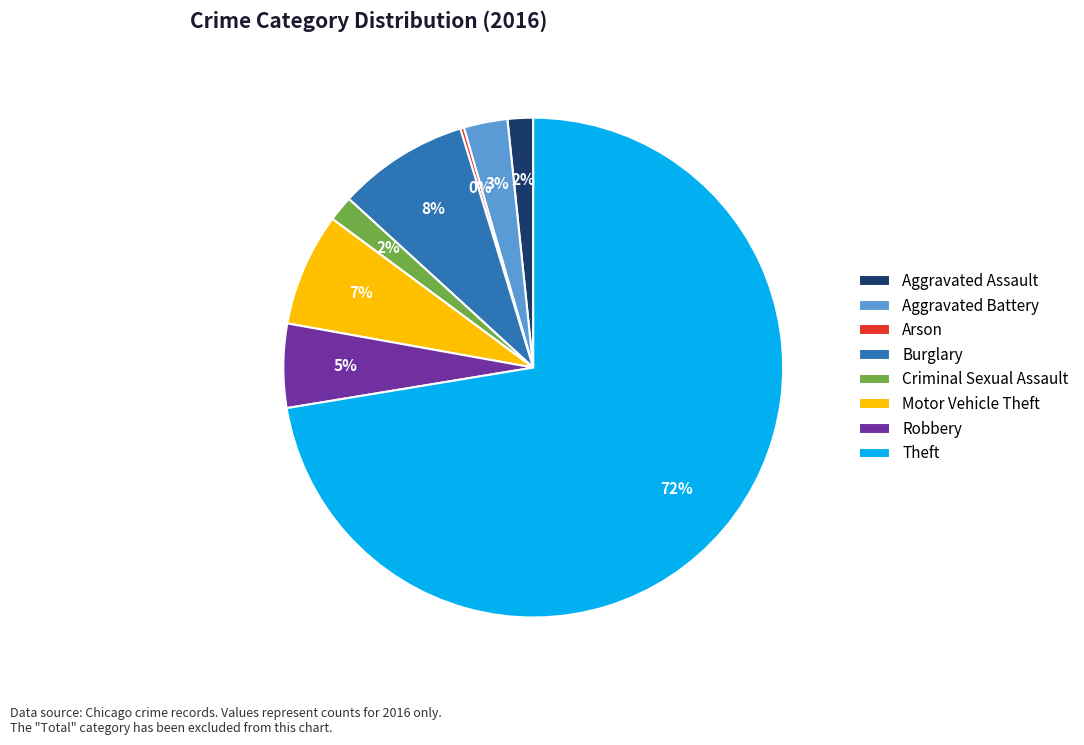

Which has a higher value, Robbery or Burglary?

Burglary